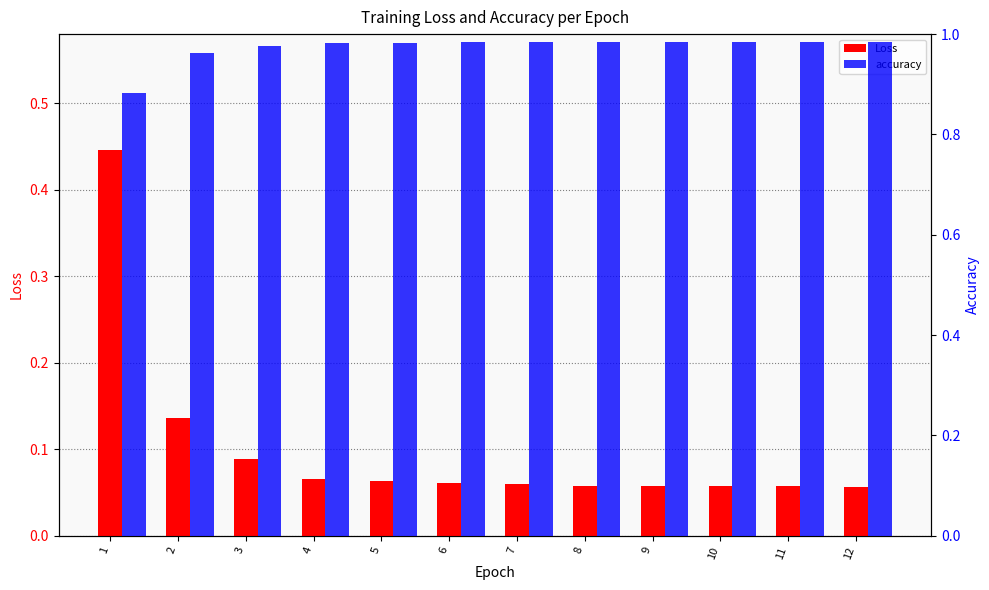

The accuracy series shows 1.6 at 9. True or false?

False